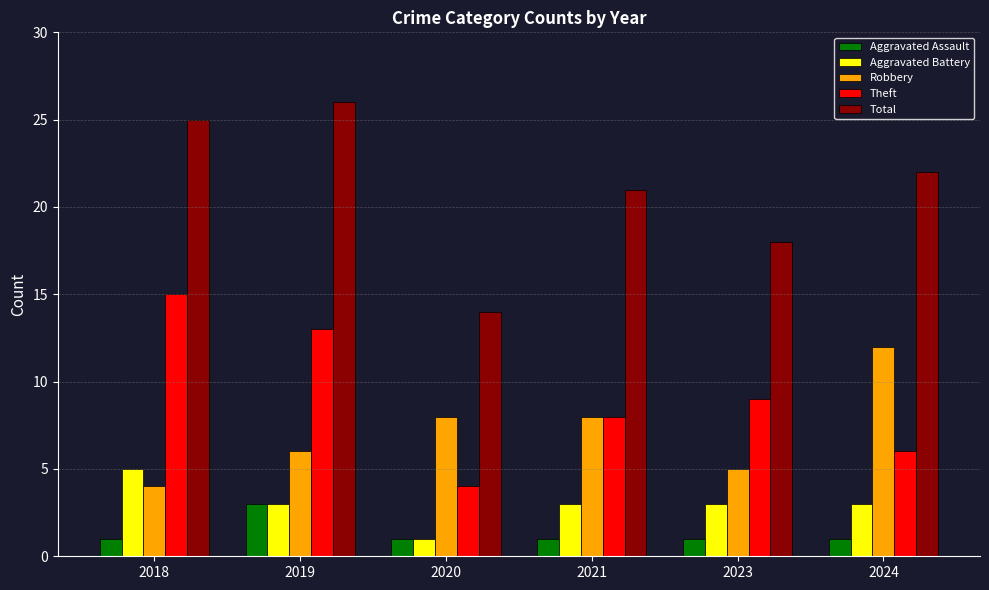

At which label does Theft first exceed 9?

2018